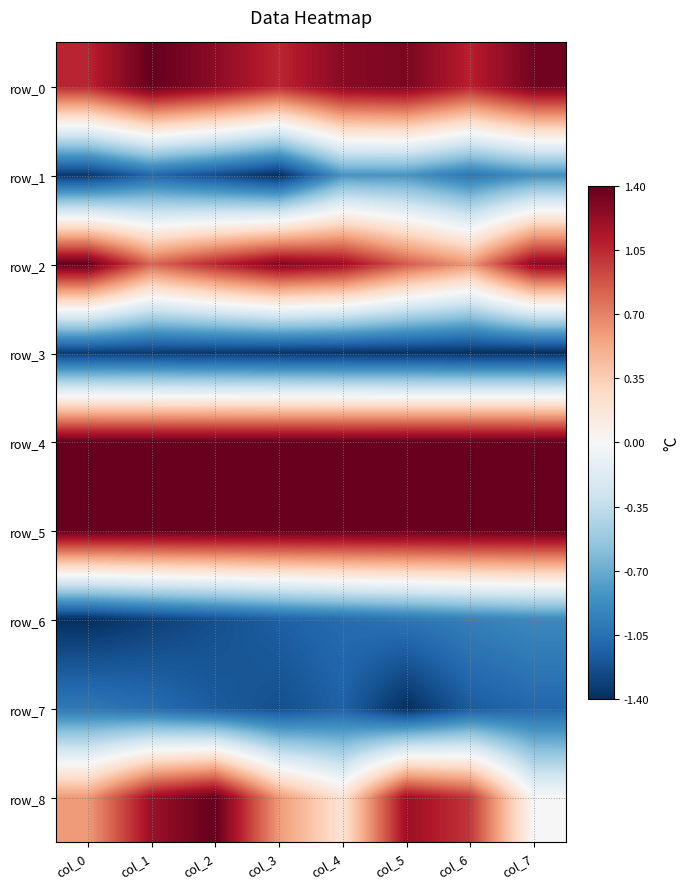

Which series changed the most between col_1 and col_2?

row_2